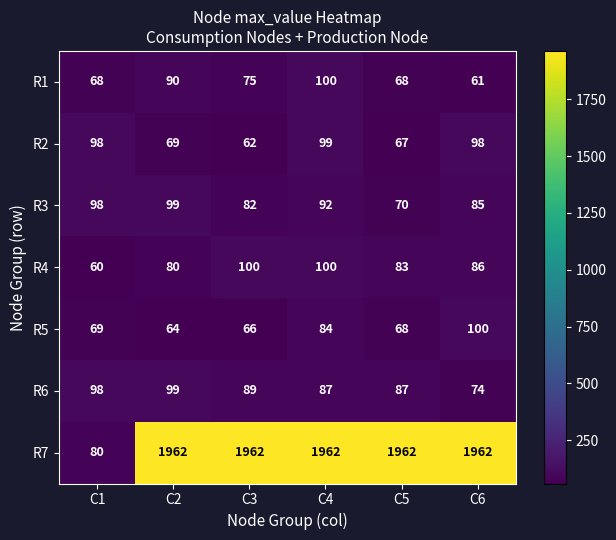

What is the total value across all series at C3?

2436